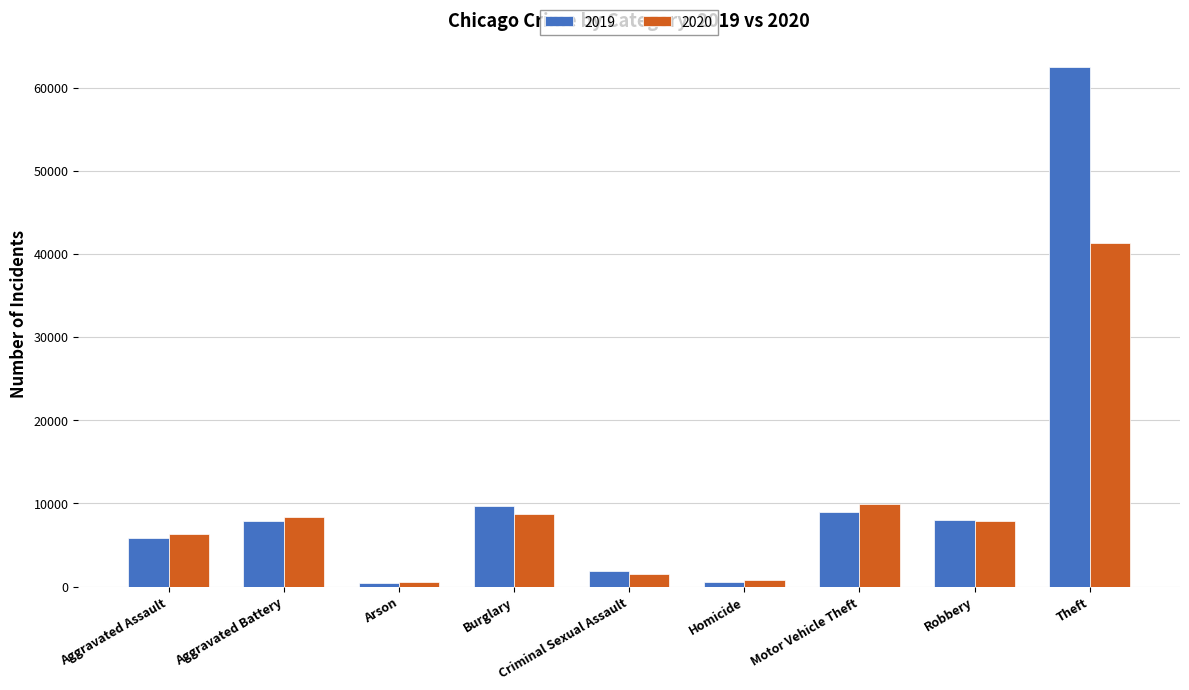

What is the approximate value of 2020 at Criminal Sexual Assault?

1484